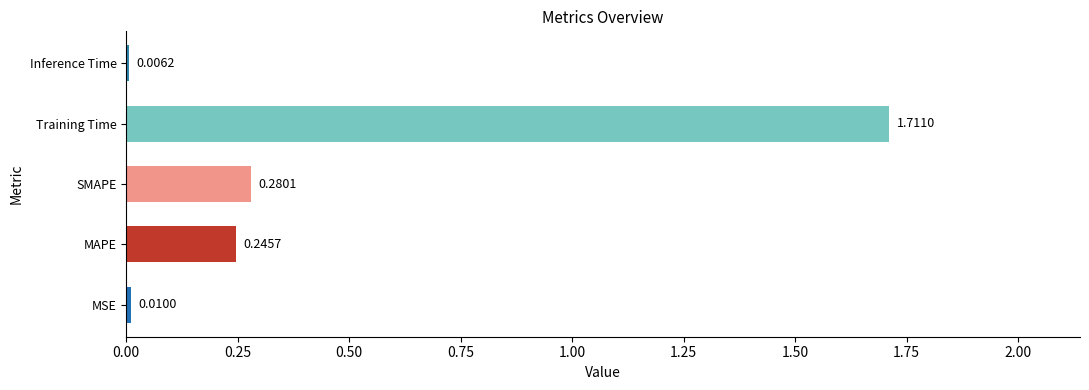

What is the sum of all values?

2.3